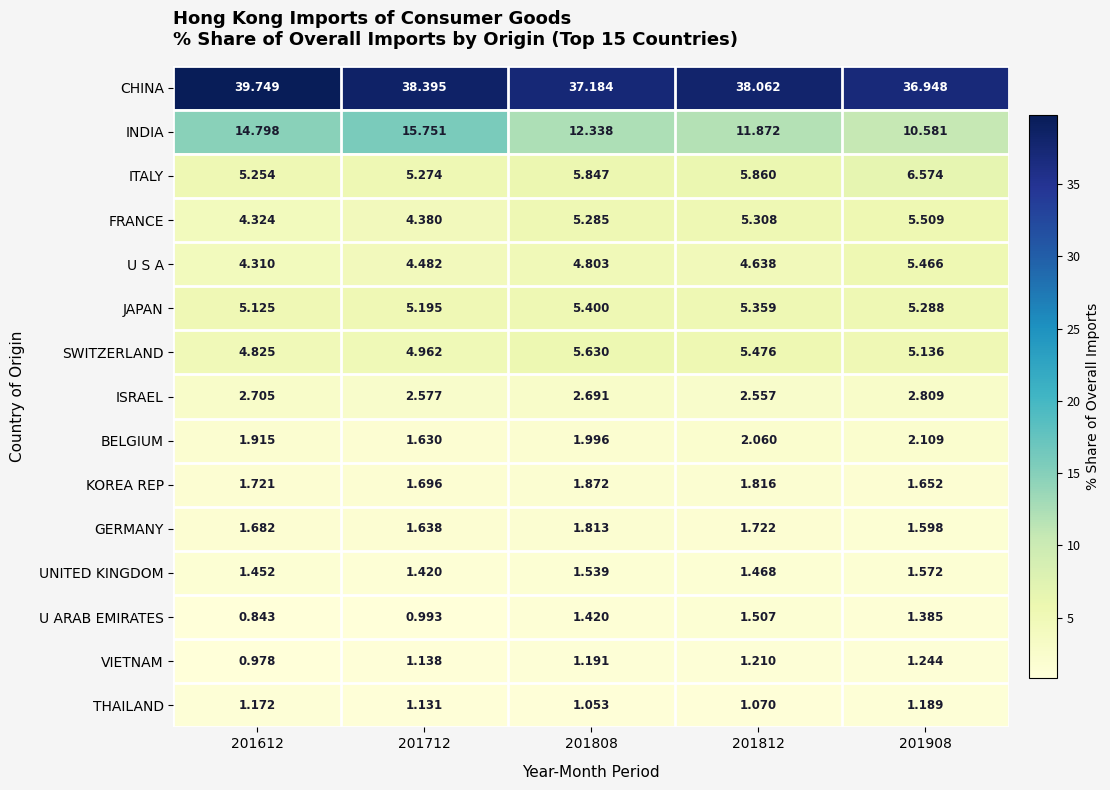

Which series has the widest spread of values?

INDIA